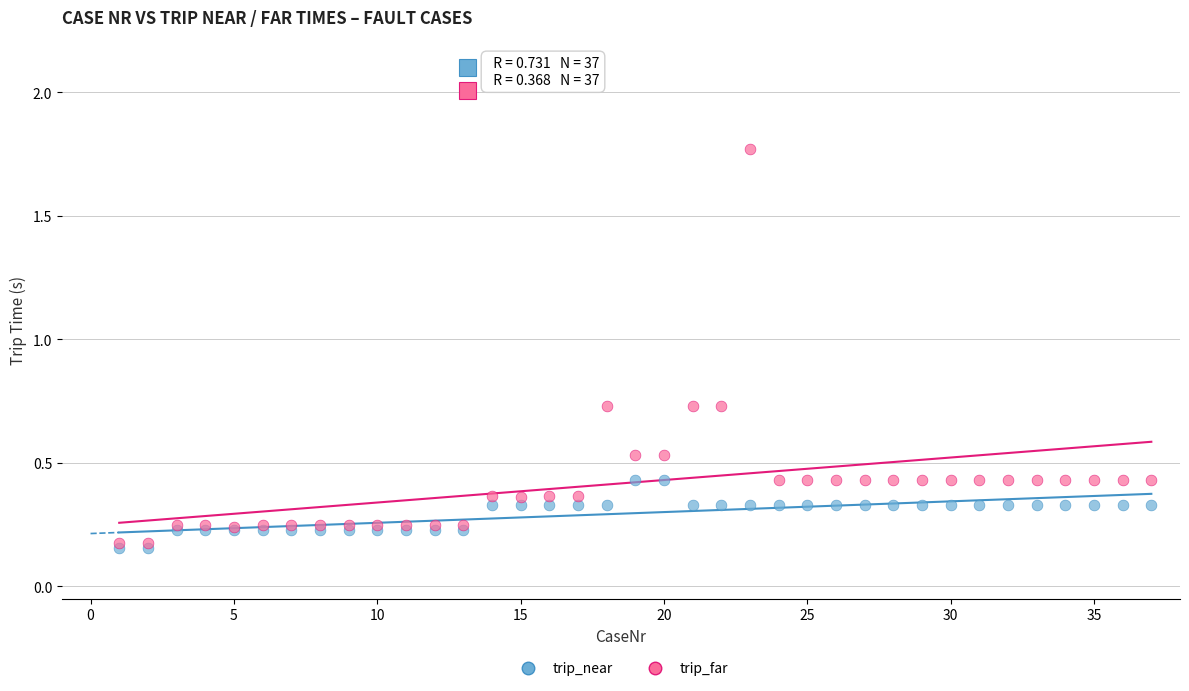

Which series has the widest spread of Y values?

trip_far